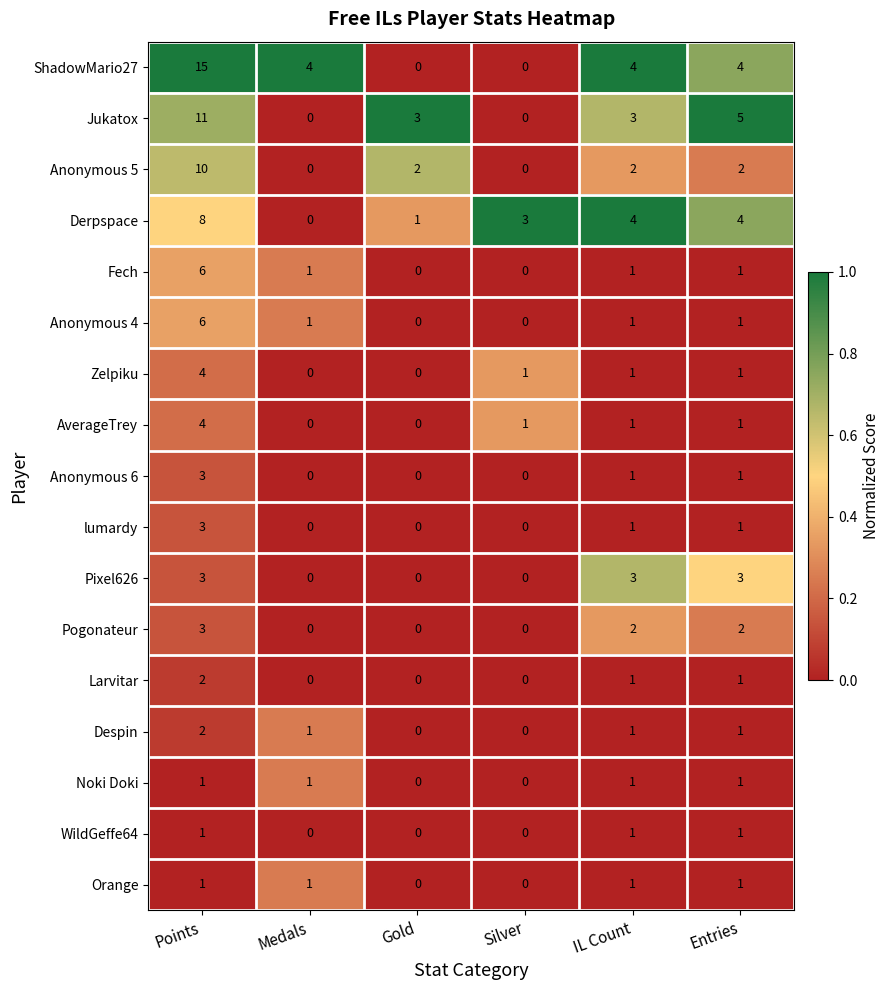

Between Points and Gold, which series saw the biggest shift?

ShadowMario27